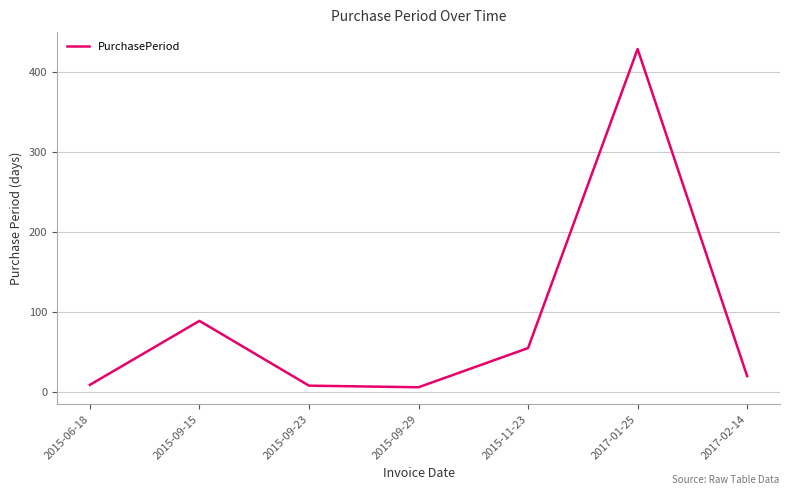

How many lines are shown in the chart?

1